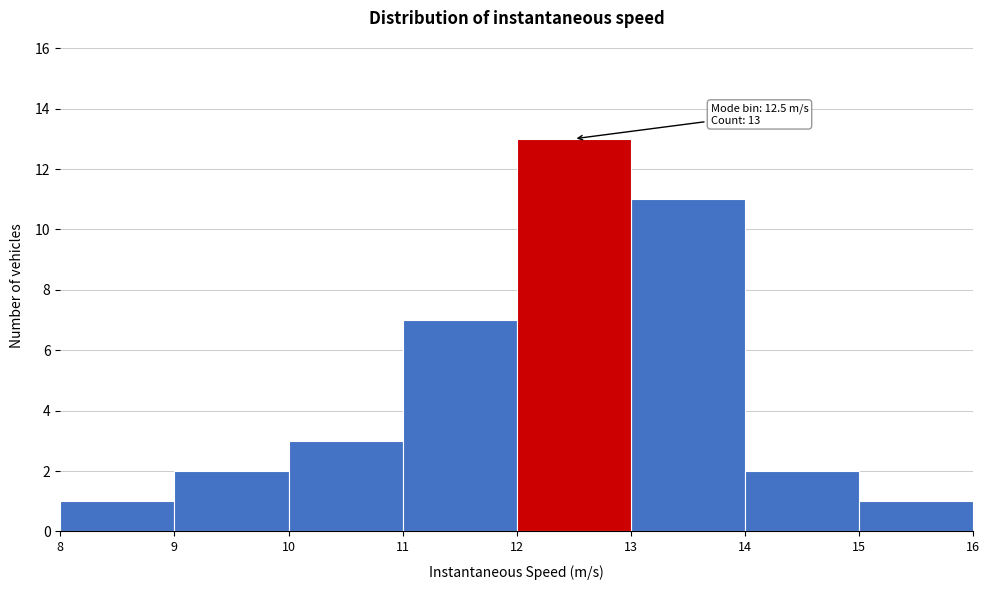

Over which range of the x-axis is the bar tallest?

12 to 13